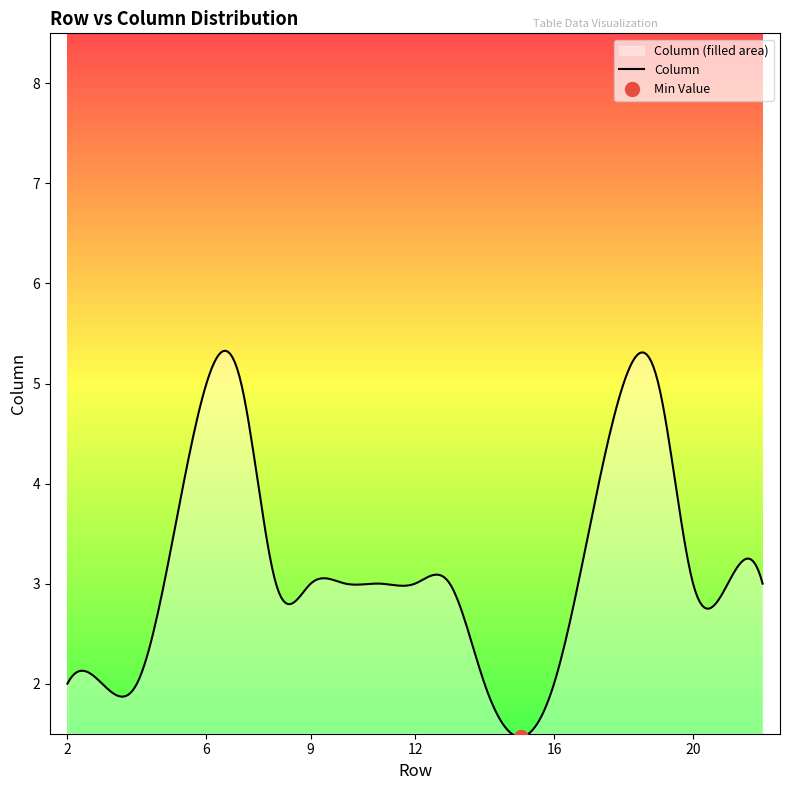

Between 7 and 11, which is larger?

7